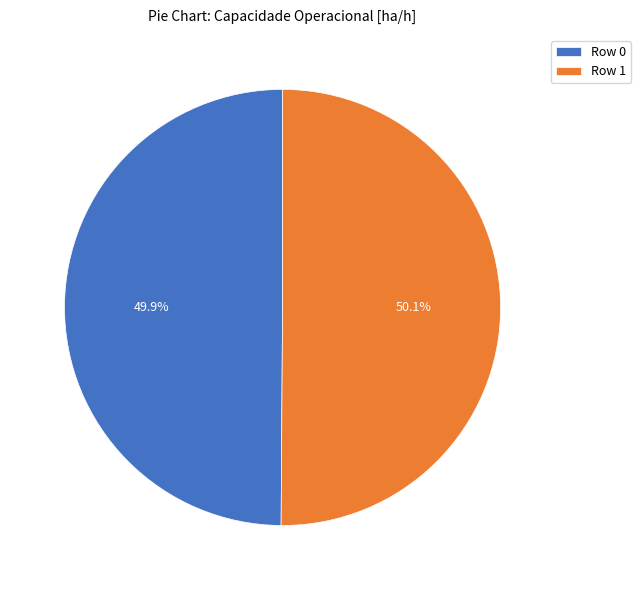

Does any single category account for the majority?

Yes